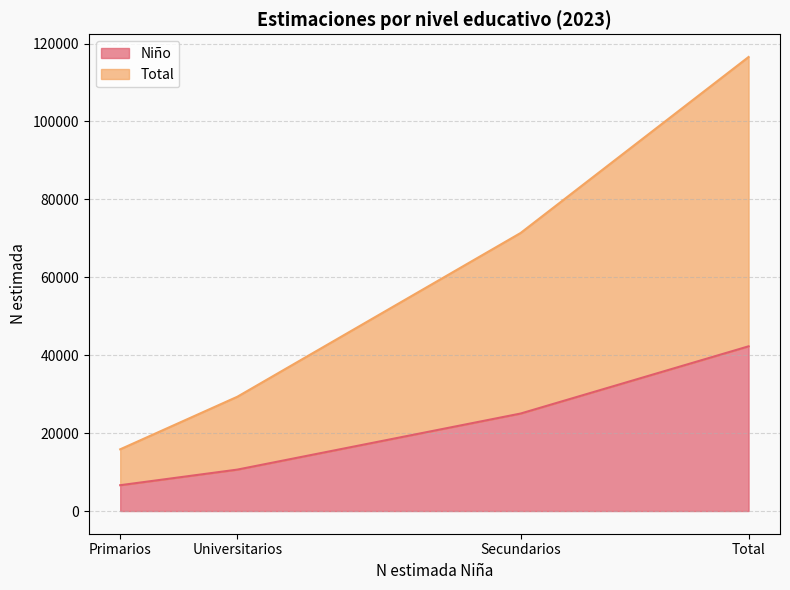

How many lines are shown in the chart?

2